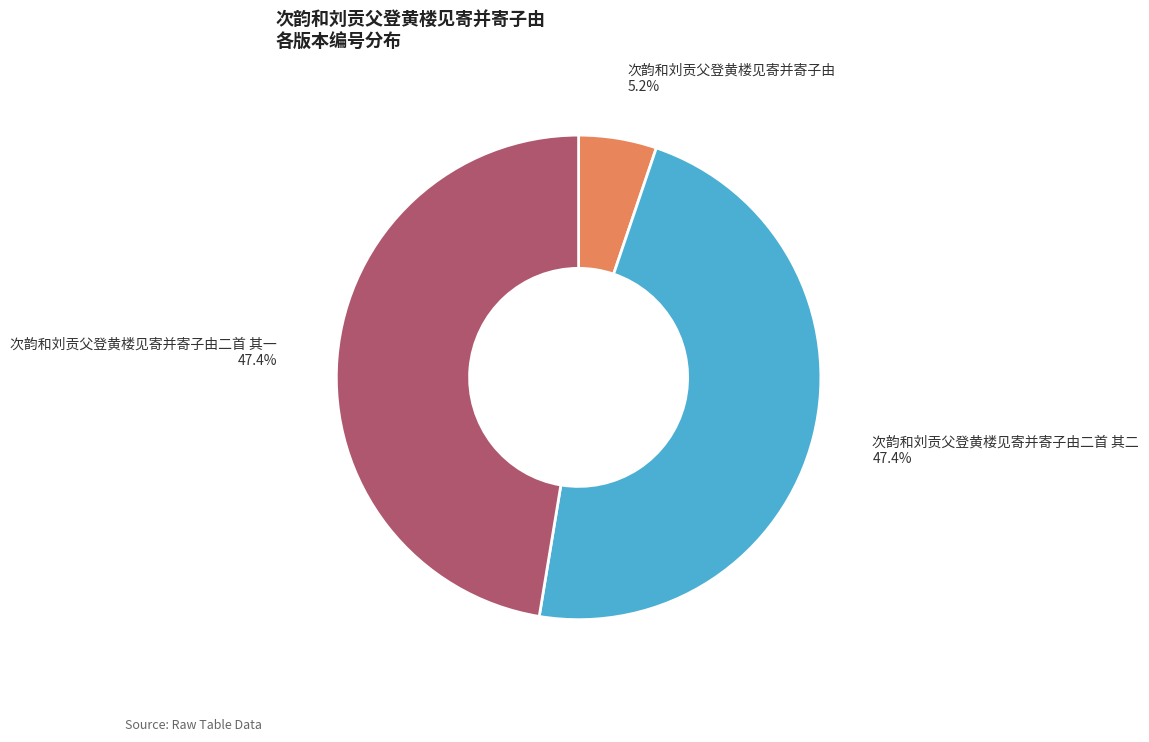

Does any single category account for the majority?

No